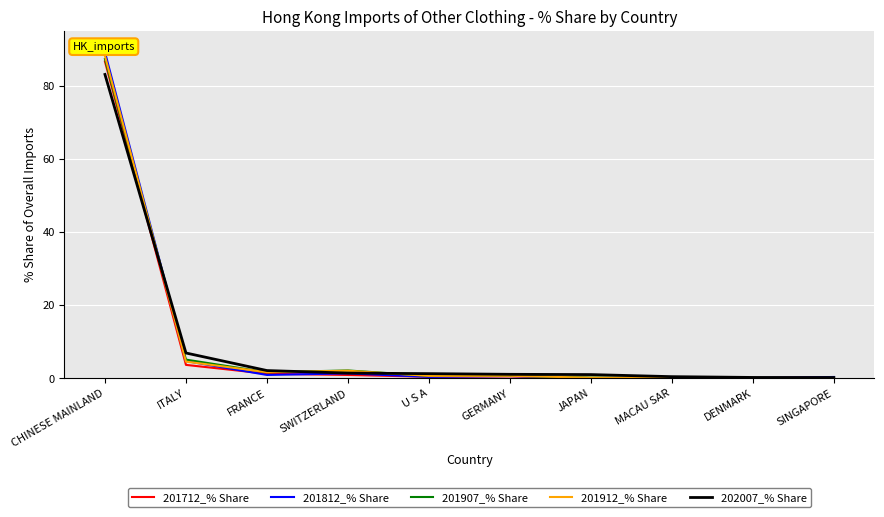

What value does the 201912_% Share series have at GERMANY?

0.7